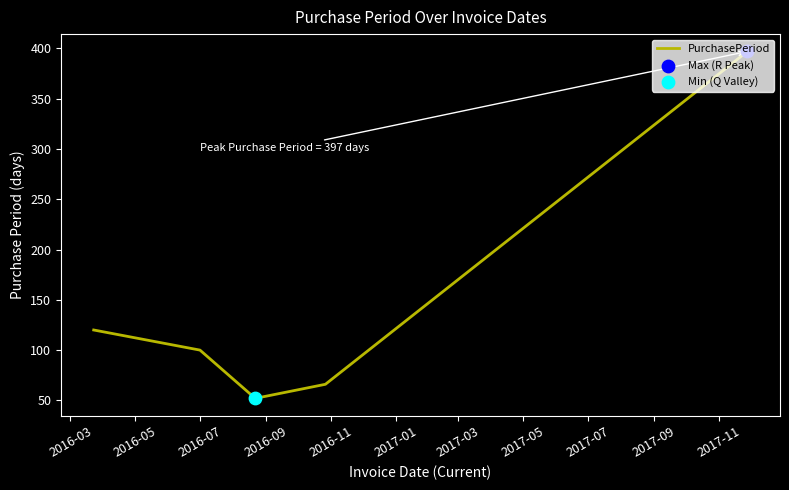

True or false: the data has more than 0 interior local peaks.

False